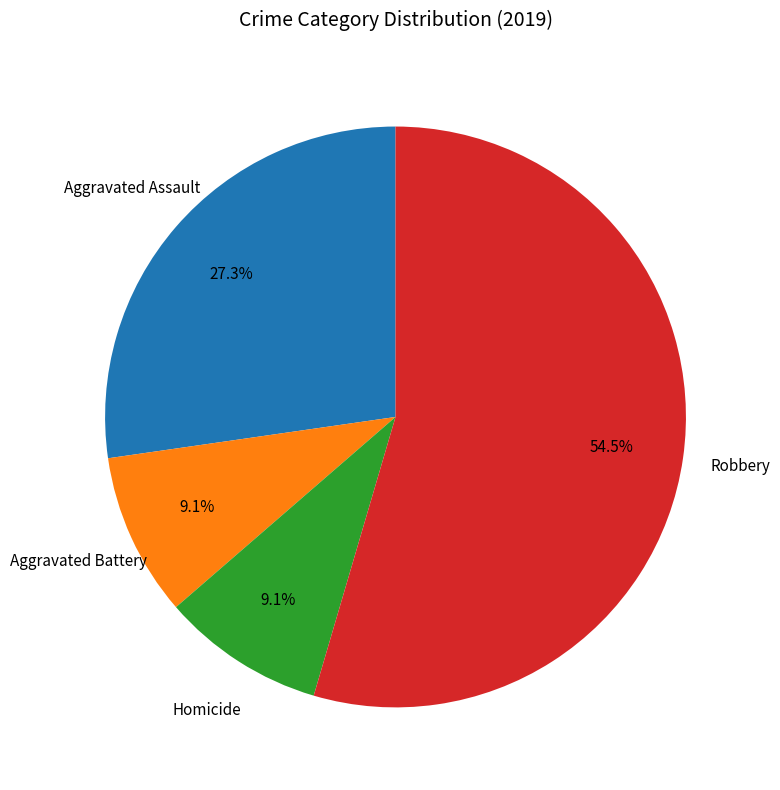

Does any single category account for the majority?

Yes